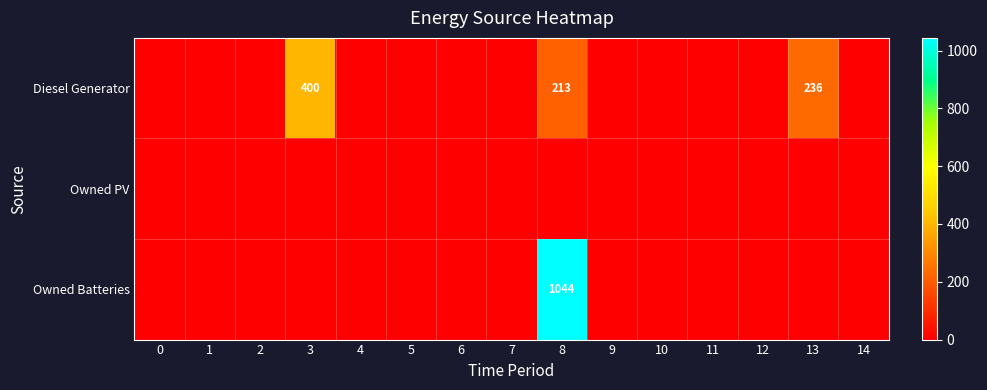

What is the greatest value displayed?

1044